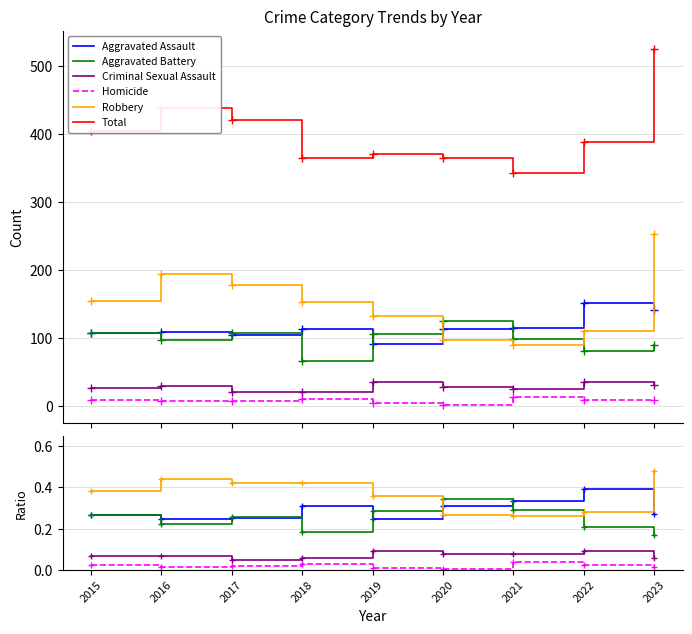

At 2019, list the series in order from smallest to largest.

Homicide, Criminal Sexual Assault, Aggravated Assault, Aggravated Battery, Robbery, Total